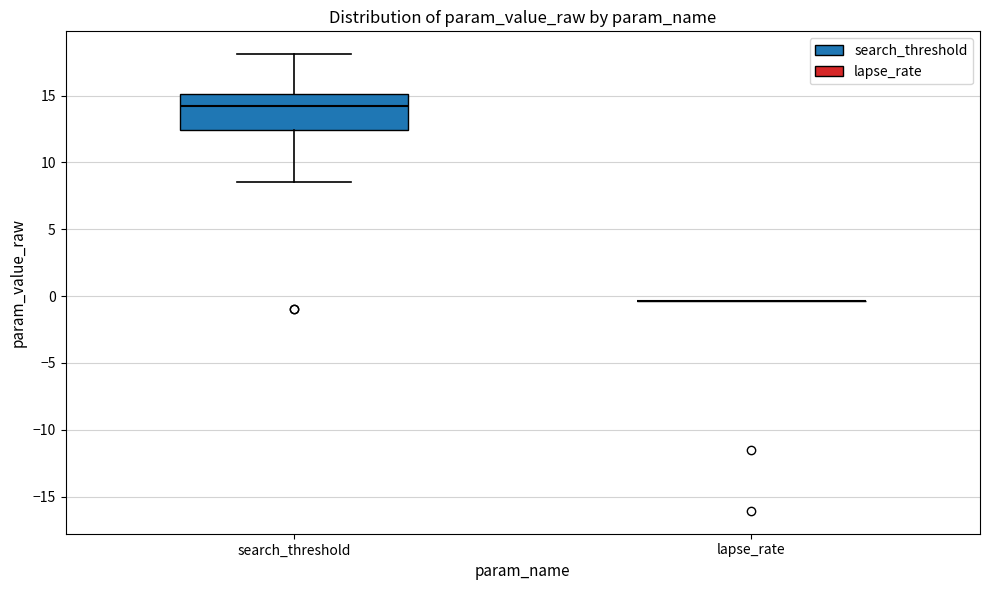

Reading left to right, transcribe this box plot: for each box, give where its median line is, the range the box spans, and where its two whiskers end, as read against the y-axis. The values are not printed on the chart, so give them approximately, as read against the axis.

search_threshold: median 14.0, box 12.5 to 15.0, whiskers 8.5 to 18.0
lapse_rate: box collapsed to a line at -0.5, whiskers -0.5 to -0.5